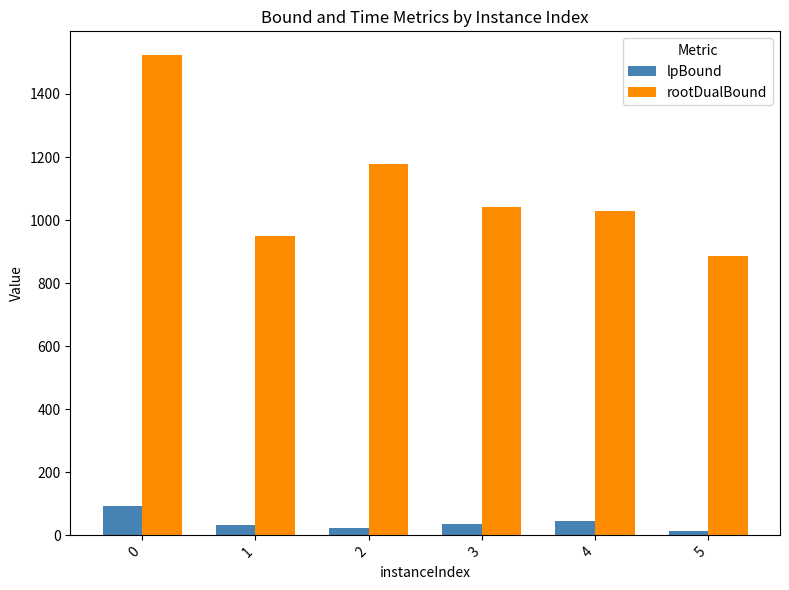

Which series has the largest total across all categories?

rootDualBound